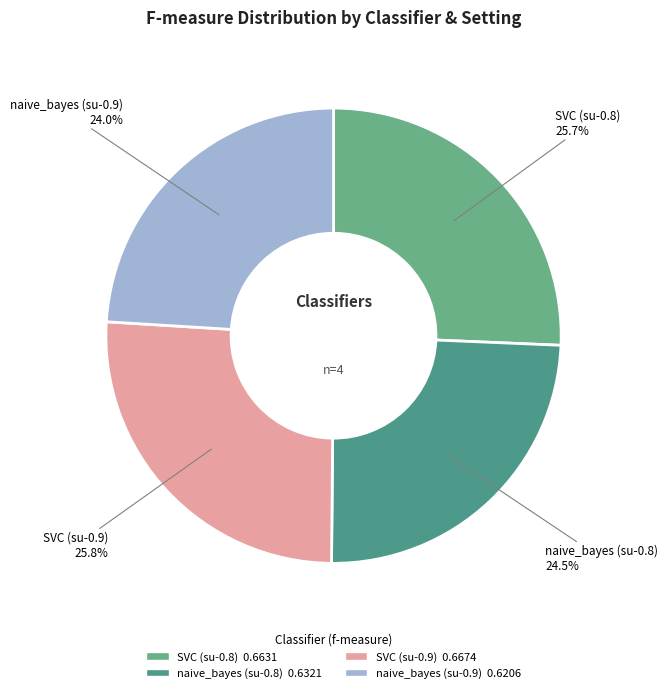

To the nearest percent, what is the difference between the largest and smallest slice percentages?

2%